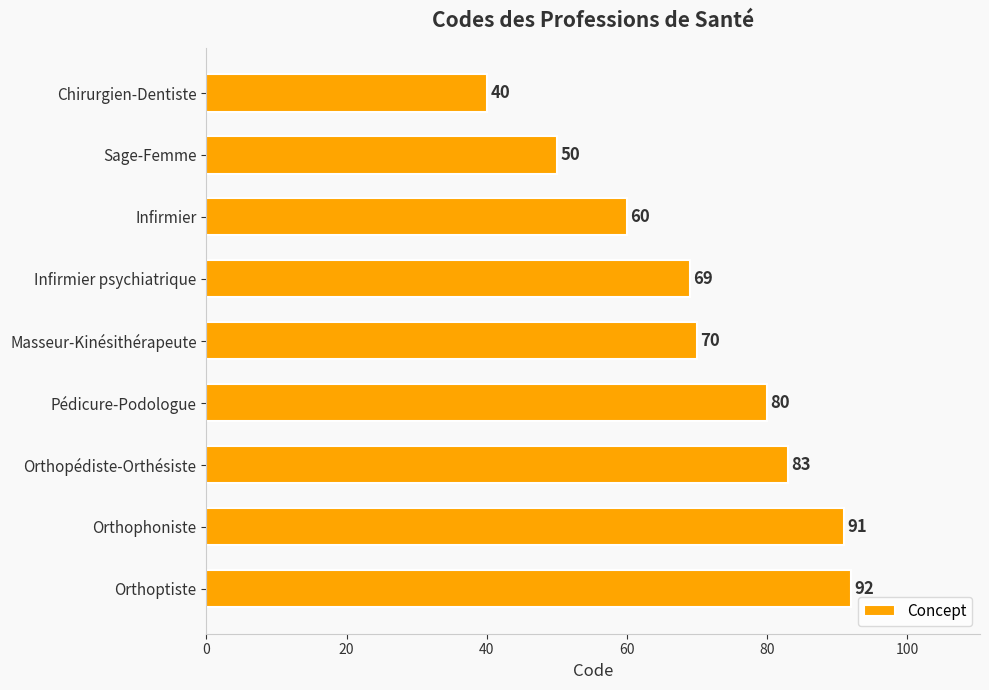

The chart shows a value of 91 at Orthophoniste. True or false?

True